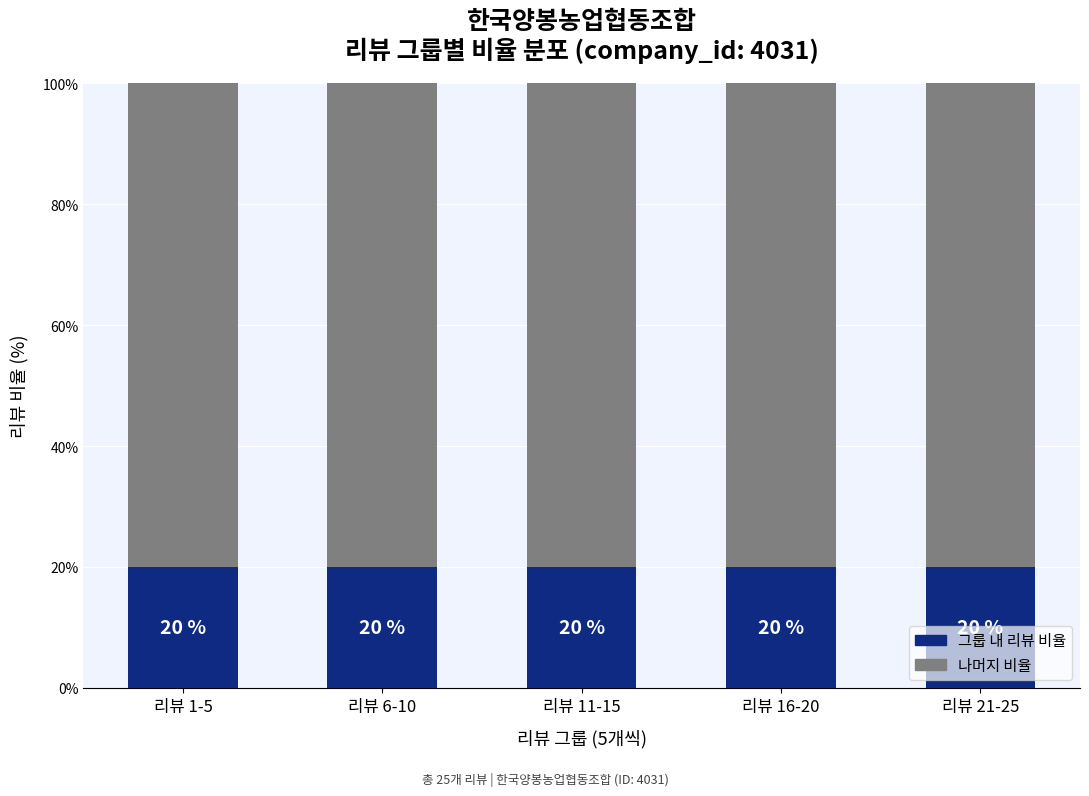

What is the total value across all series at 리뷰 16-20?

100